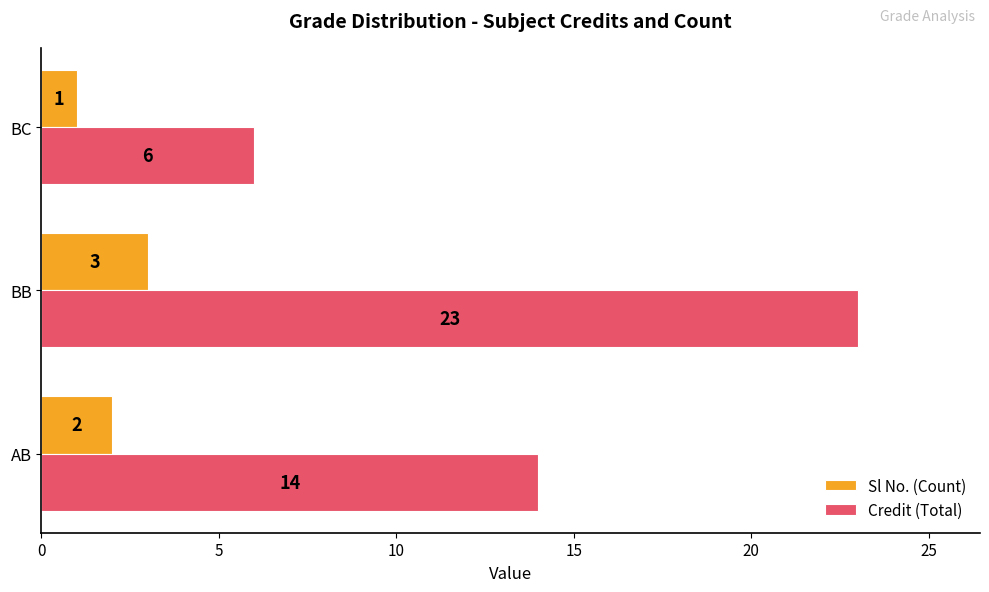

What is the sum of all Credit (Total) values?

43